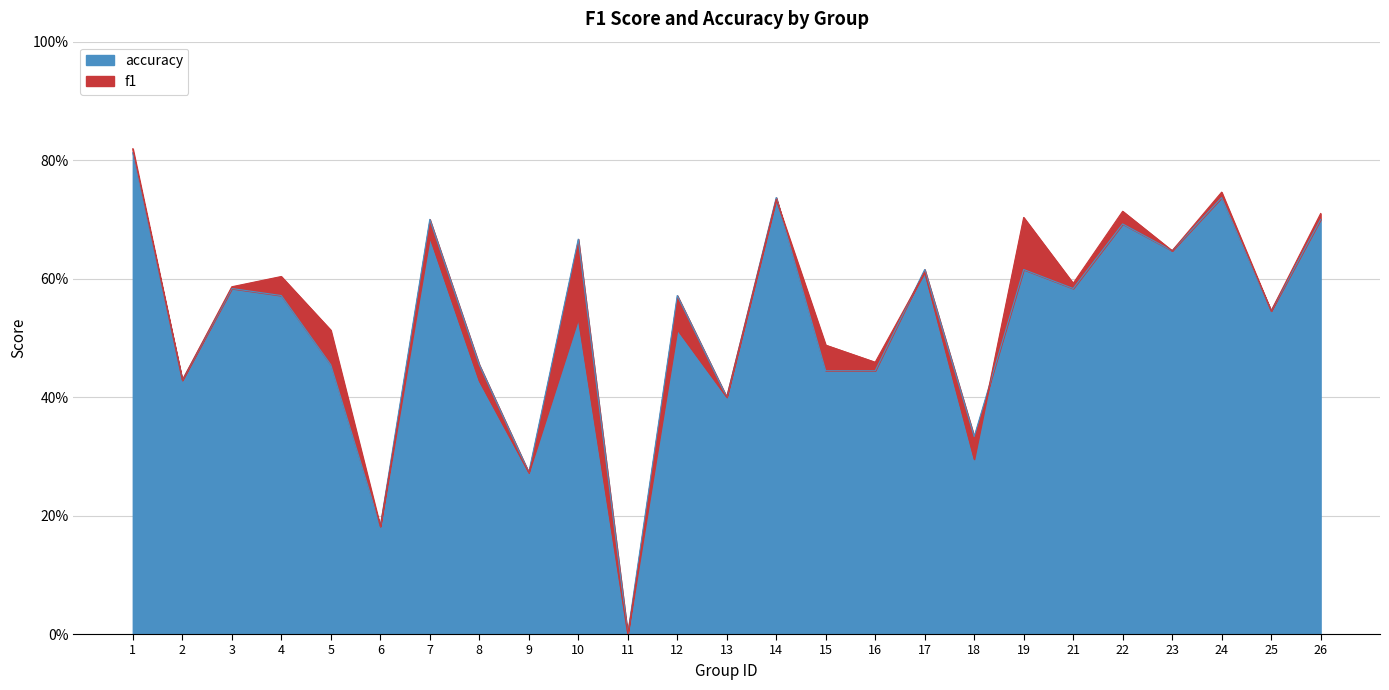

What is the value of the f1 point at the 3rd from the left?

0.6